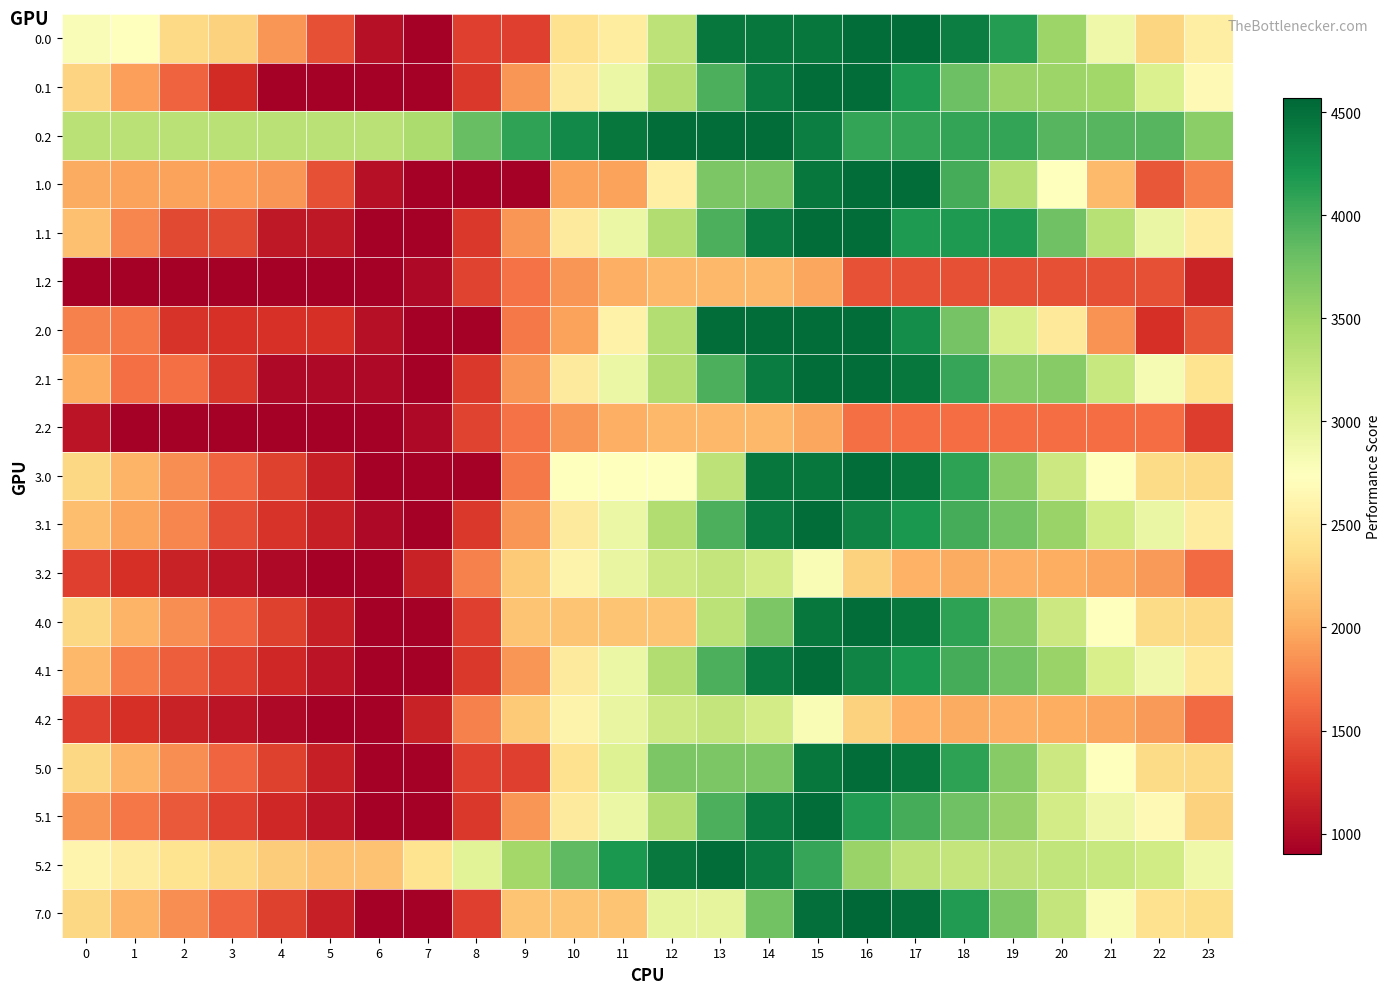

Reading left to right, list all the values displayed in this chart.

0.0: 0=2787.8	1=2738.9	2=2332.6	3=2276.5	4=1875.6	5=1468.9	6=1038.2	7=903.2	8=1362.0	9=1362.0	10=2395.5	11=2515.0	12=3307.3	13=4447.7	14=4447.7	15=4447.7	16=4516.0	17=4516.0	18=4387.7	19=4145.6	20=3522.0	21=2890.1	22=2303.7	23=2545.8
0.1: 0=2280.6	1=1923.1	2=1578.7	3=1239.4	4=903.2	5=903.2	6=903.2	7=903.2	8=1319.9	9=1867.5	10=2502.0	11=2921.6	12=3382.3	13=3960.8	14=4403.8	15=4516.0	16=4516.0	17=4179.3	18=3794.6	19=3533.5	20=3519.1	21=3487.1	22=3071.4	23=2676.0
0.2: 0=3331.1	1=3331.1	2=3331.1	3=3331.1	4=3331.1	5=3331.1	6=3331.1	7=3409.8	8=3821.1	9=4094.9	10=4299.5	11=4450.1	12=4516.0	13=4516.0	14=4516.0	15=4395.0	16=4077.1	17=4067.6	18=4067.6	19=4067.6	20=3900.2	21=3900.2	22=3900.2	23=3615.7
1.0: 0=1995.8	1=1946.9	2=1936.6	3=1932.3	4=1875.6	5=1468.9	6=1038.2	7=903.2	8=903.2	9=903.2	10=1936.7	11=1936.7	12=2560.8	13=3701.2	14=3701.2	15=4447.7	16=4516.0	17=4516.0	18=3991.7	19=3353.6	20=2730.0	21=2098.1	22=1511.7	23=1753.8
1.1: 0=2134.4	1=1776.9	2=1432.4	3=1432.4	4=1096.2	5=1096.2	6=903.2	7=903.2	8=1319.9	9=1867.5	10=2502.0	11=2921.6	12=3382.3	13=3962.1	14=4403.8	15=4516.0	16=4516.0	17=4179.3	18=4179.3	19=4179.3	20=3768.9	21=3340.8	22=2925.2	23=2529.8
1.2: 0=903.2	1=903.2	2=903.2	3=903.2	4=903.2	5=903.2	6=903.2	7=981.9	8=1393.2	9=1667.1	10=1871.6	11=2022.3	12=2088.1	13=2088.1	14=2088.1	15=1967.2	16=1481.8	17=1472.4	18=1472.4	19=1472.4	20=1472.4	21=1472.4	22=1472.4	23=1187.8
2.0: 0=1748.0	1=1699.1	2=1292.8	3=1288.5	4=1283.7	5=1272.9	6=1038.2	7=903.2	8=903.2	9=1715.4	10=1935.9	11=2583.3	12=3375.6	13=4516.0	14=4516.0	15=4516.0	16=4516.0	17=4268.2	18=3743.9	19=3105.8	20=2482.3	21=1850.3	22=1263.9	23=1506.0
2.1: 0=2017.0	1=1659.5	2=1659.5	3=1320.2	4=984.0	5=984.0	6=984.0	7=903.2	8=1319.9	9=1867.5	10=2502.0	11=2921.6	12=3380.9	13=3960.8	14=4403.8	15=4516.0	16=4516.0	17=4446.2	18=4061.5	19=3665.9	20=3651.5	21=3223.4	22=2807.8	23=2412.4
2.2: 0=1070.6	1=903.2	2=903.2	3=903.2	4=903.2	5=903.2	6=903.2	7=981.9	8=1393.2	9=1667.1	10=1871.6	11=2022.3	12=2088.1	13=2088.1	14=2088.1	15=1967.2	16=1649.2	17=1639.7	18=1639.7	19=1639.7	20=1639.7	21=1639.7	22=1639.7	23=1355.2
3.0: 0=2317.8	1=2052.0	2=1825.0	3=1603.9	4=1382.2	5=1154.7	6=903.2	7=903.2	8=903.2	9=1715.4	10=2748.9	11=2748.9	12=2748.9	13=3308.0	14=4447.7	15=4447.7	16=4516.0	17=4447.4	18=4102.3	19=3643.4	20=3199.0	21=2746.2	22=2339.0	23=2328.4
3.1: 0=2133.5	1=1955.2	2=1789.9	3=1450.7	4=1293.6	5=1146.6	6=984.0	7=903.2	8=1319.9	9=1866.2	10=2500.7	11=2920.3	12=3380.9	13=3960.8	14=4403.8	15=4516.0	16=4345.1	17=4187.5	18=3982.0	19=3765.5	20=3534.4	21=3160.8	22=2924.3	23=2528.9
3.2: 0=1361.4	1=1270.6	2=1167.1	3=1068.1	4=975.7	5=909.2	6=903.2	7=1164.7	8=1758.9	9=2215.5	10=2602.9	11=2936.4	12=3185.1	13=3262.5	14=3142.8	15=2805.0	16=2270.2	17=2044.0	18=2002.3	19=2032.4	20=2014.5	21=1969.5	22=1903.8	23=1632.6
4.0: 0=2317.8	1=2052.0	2=1825.0	3=1603.9	4=1382.2	5=1154.7	6=903.2	7=903.2	8=1362.0	9=2174.2	10=2174.2	11=2174.2	12=2174.2	13=3314.6	14=3701.2	15=4447.7	16=4516.0	17=4447.4	18=4102.3	19=3643.4	20=3199.0	21=2746.2	22=2339.0	23=2328.4
4.1: 0=2079.1	1=1721.6	2=1556.3	3=1369.9	4=1212.8	5=1065.8	6=903.2	7=903.2	8=1319.9	9=1867.5	10=2502.0	11=2921.6	12=3382.3	13=3962.1	14=4403.8	15=4516.0	16=4345.1	17=4187.5	18=3982.0	19=3765.5	20=3534.4	21=3106.3	22=2869.8	23=2474.4
4.2: 0=1361.4	1=1270.6	2=1167.1	3=1068.1	4=975.7	5=909.2	6=903.2	7=1164.7	8=1758.9	9=2215.5	10=2602.9	11=2936.4	12=3185.1	13=3262.5	14=3142.8	15=2805.0	16=2270.2	17=2044.0	18=2002.3	19=2032.4	20=2014.5	21=1969.5	22=1903.8	23=1632.6
5.0: 0=2317.8	1=2052.0	2=1825.0	3=1603.9	4=1382.2	5=1154.7	6=903.2	7=903.2	8=1362.0	9=1362.0	10=2395.5	11=3042.9	12=3701.2	13=3701.2	14=3701.2	15=4447.7	16=4516.0	17=4447.4	18=4102.3	19=3643.4	20=3199.0	21=2746.2	22=2339.0	23=2328.4
5.1: 0=1873.5	1=1695.2	2=1529.9	3=1369.9	4=1212.8	5=1065.8	6=903.2	7=903.2	8=1319.9	9=1867.5	10=2502.0	11=2921.6	12=3382.3	13=3962.1	14=4403.8	15=4516.0	16=4165.9	17=3982.0	18=3776.5	19=3560.0	20=3149.6	21=2900.8	22=2664.3	23=2268.9
5.2: 0=2614.9	1=2524.1	2=2420.6	3=2321.7	4=2229.2	5=2162.7	6=2156.7	7=2418.3	8=3012.4	9=3469.1	10=3856.5	11=4189.9	12=4438.6	13=4516.0	14=4396.3	15=4058.5	16=3523.8	17=3297.5	18=3255.8	19=3285.9	20=3268.0	21=3223.0	22=3157.3	23=2886.1
7.0: 0=2317.8	1=2052.0	2=1825.0	3=1603.9	4=1382.2	5=1154.7	6=903.2	7=903.2	8=1362.0	9=2174.2	10=2174.2	11=2174.2	12=2976.9	13=2976.9	14=3753.2	15=4499.7	16=4568.0	17=4500.4	18=4156.2	19=3698.3	20=3255.0	21=2803.2	22=2397.0	23=2359.6